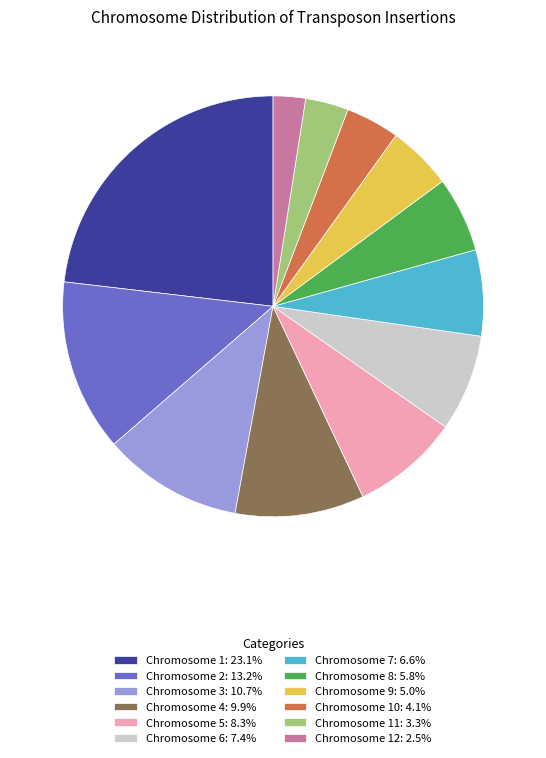

Is Chromosome 1: 23.1% the majority of the pie?

No